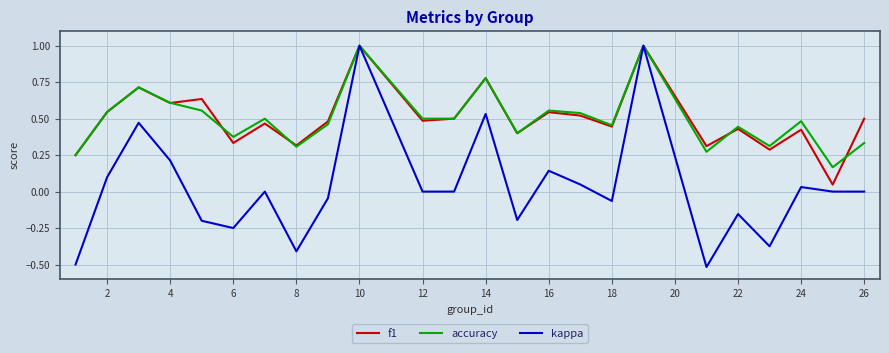

Which series has the widest spread of values?

kappa